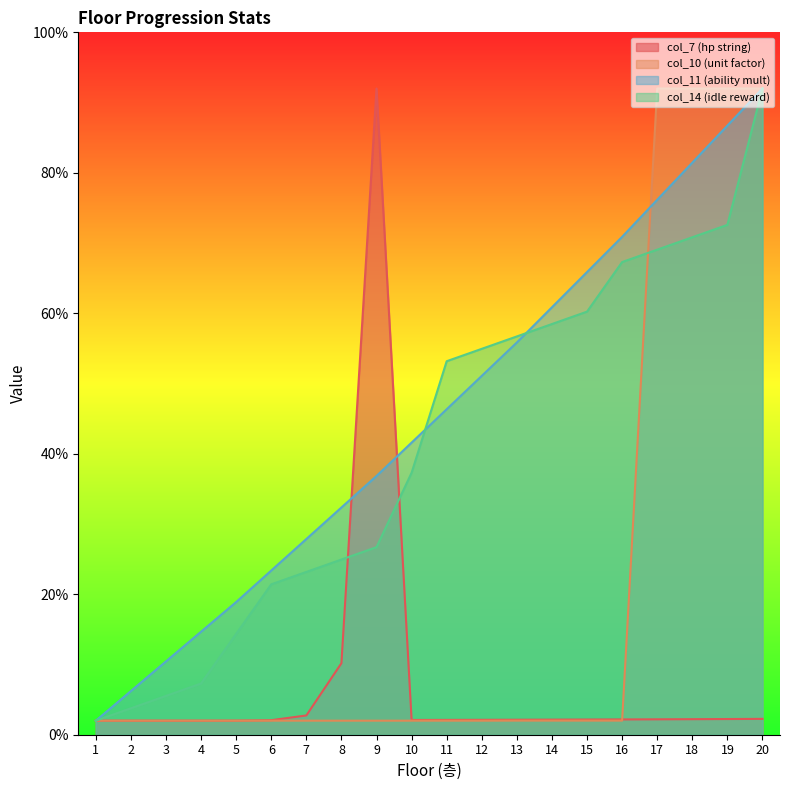

The col_11 (ability mult) series shows 1.6 at 5. True or false?

False